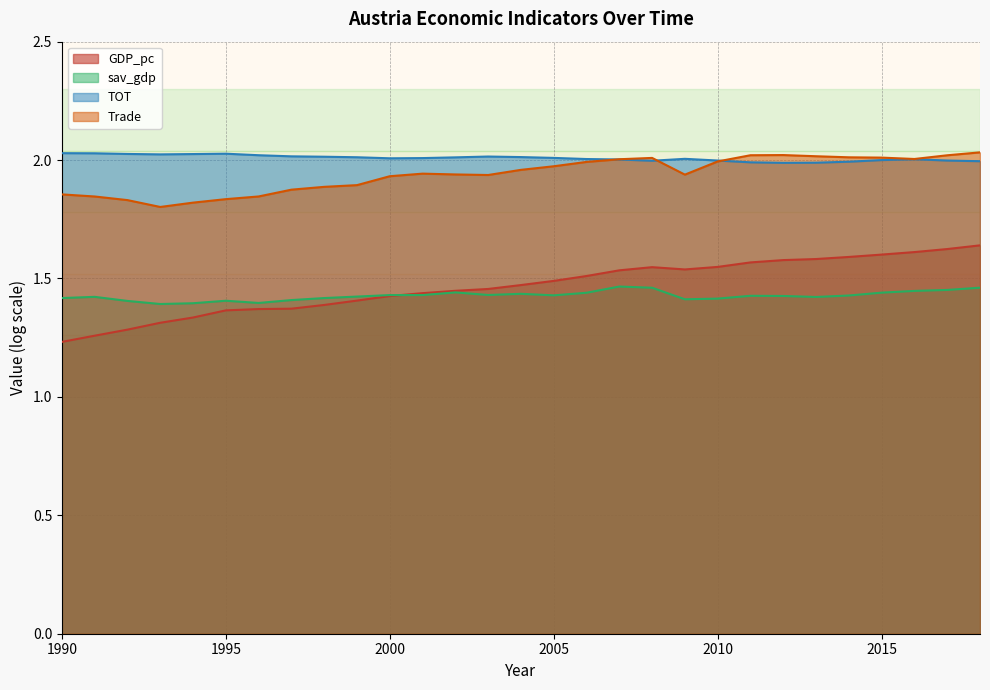

How many intersections are there between TOT and Trade?

3